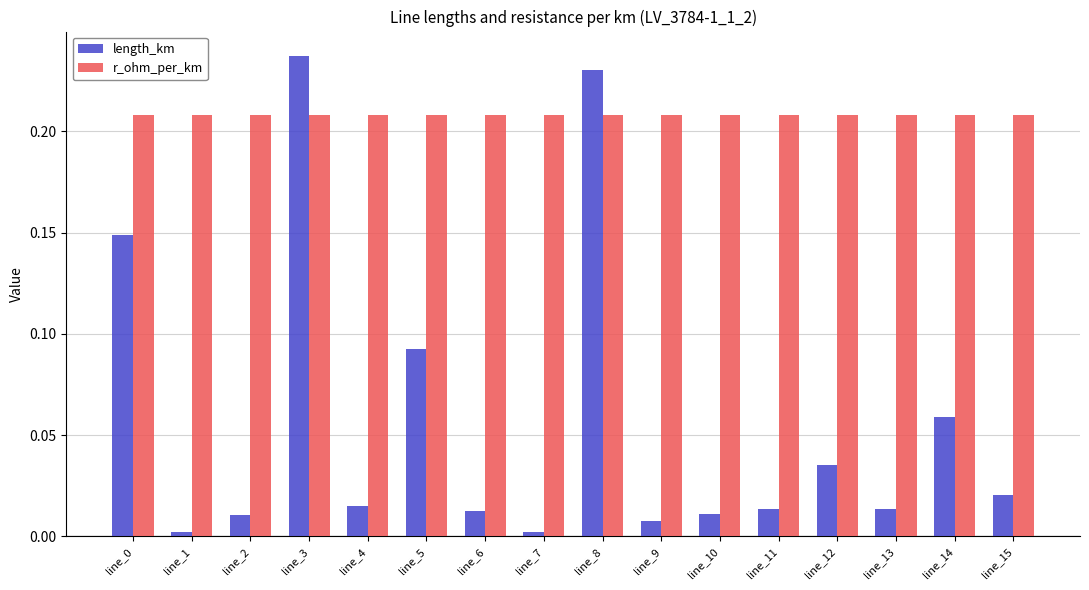

Is it true that length_km equals 0.0 at line_10?

True